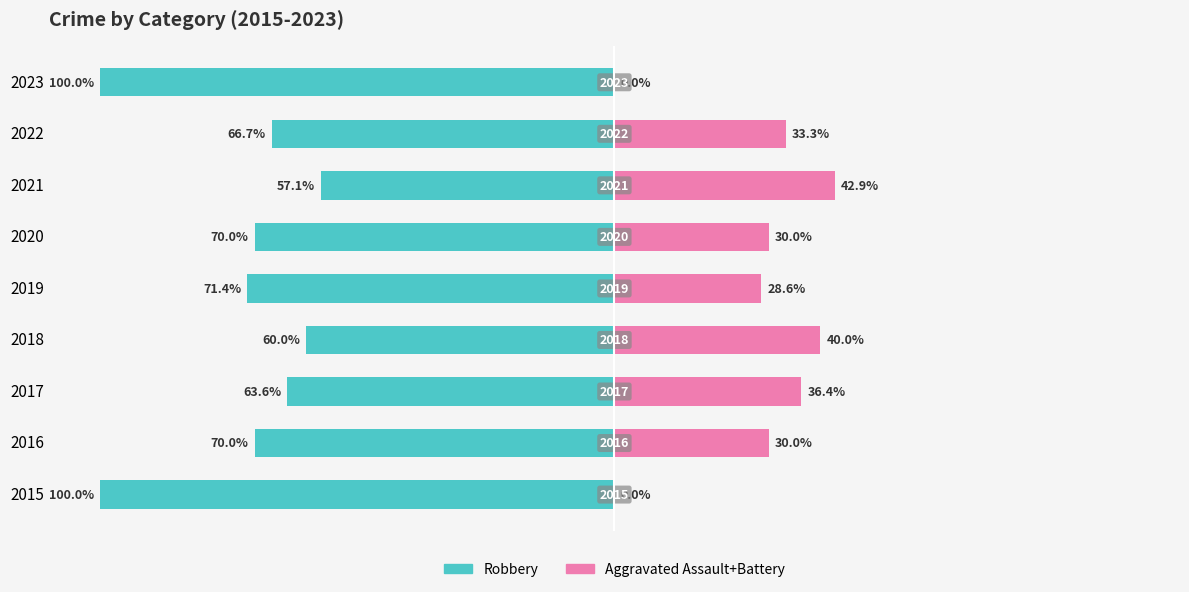

How many bars are there in total?

18